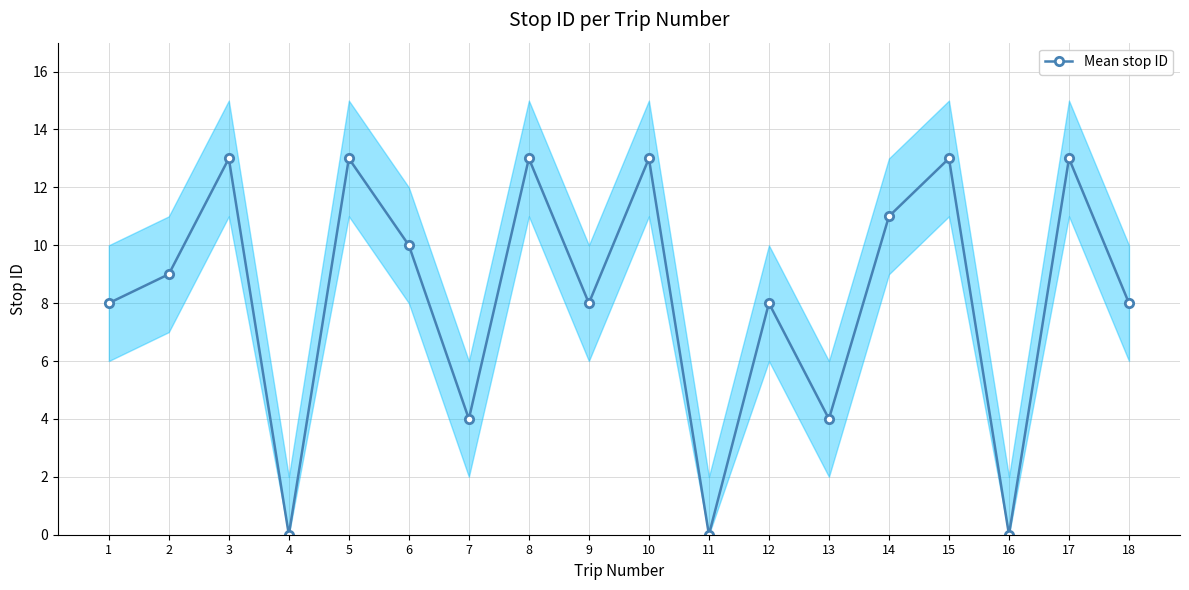

How many data points are less than 9?

9